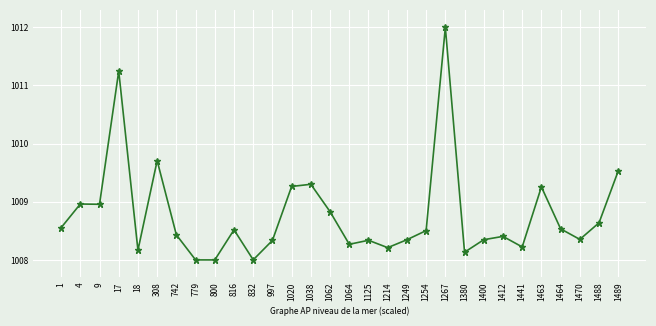

What is the maximum value shown in the chart?

1012.0